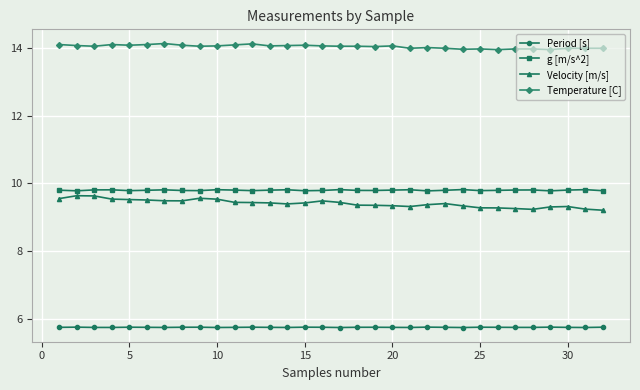

Count the Velocity [m/s] values in the range 9 to 10.

32